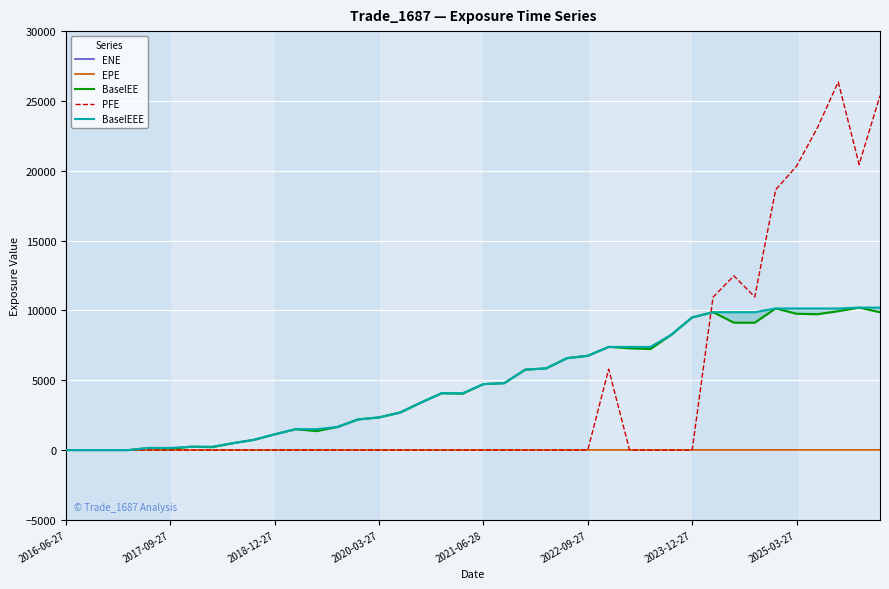

The value of PFE at 2017-09-27 is 0.0. True or false?

True